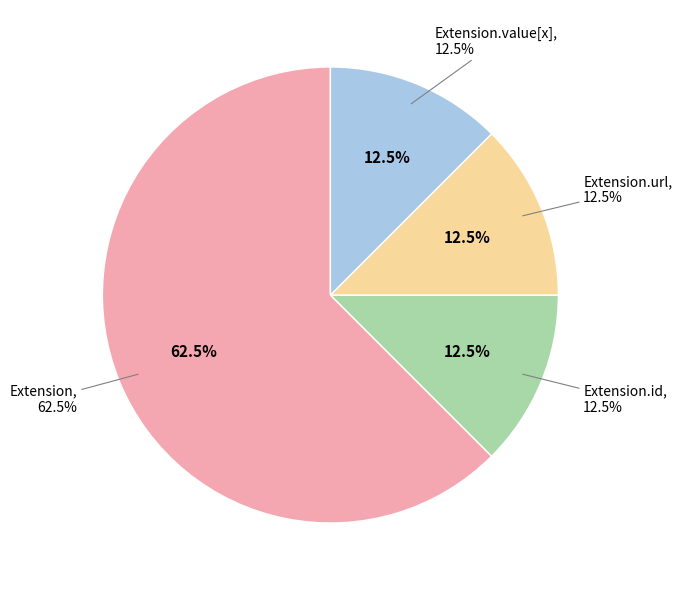

Count the number of slices in the pie.

5